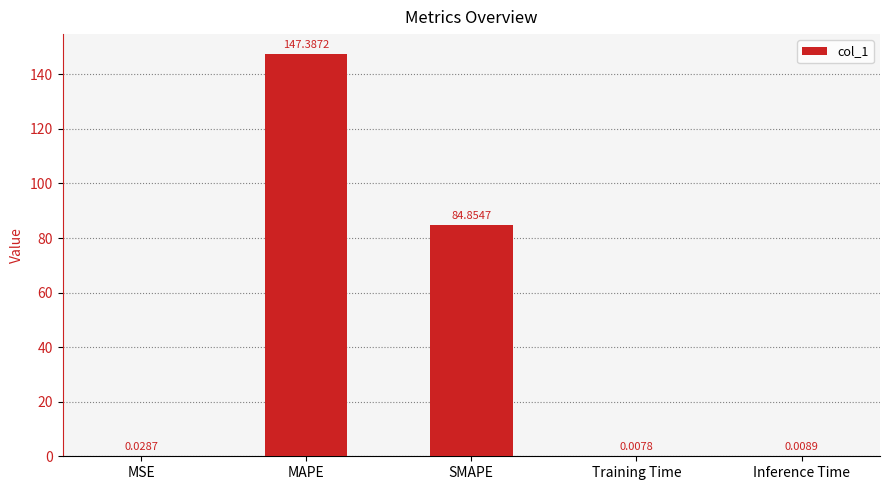

Which has a higher value, Training Time or MAPE?

MAPE